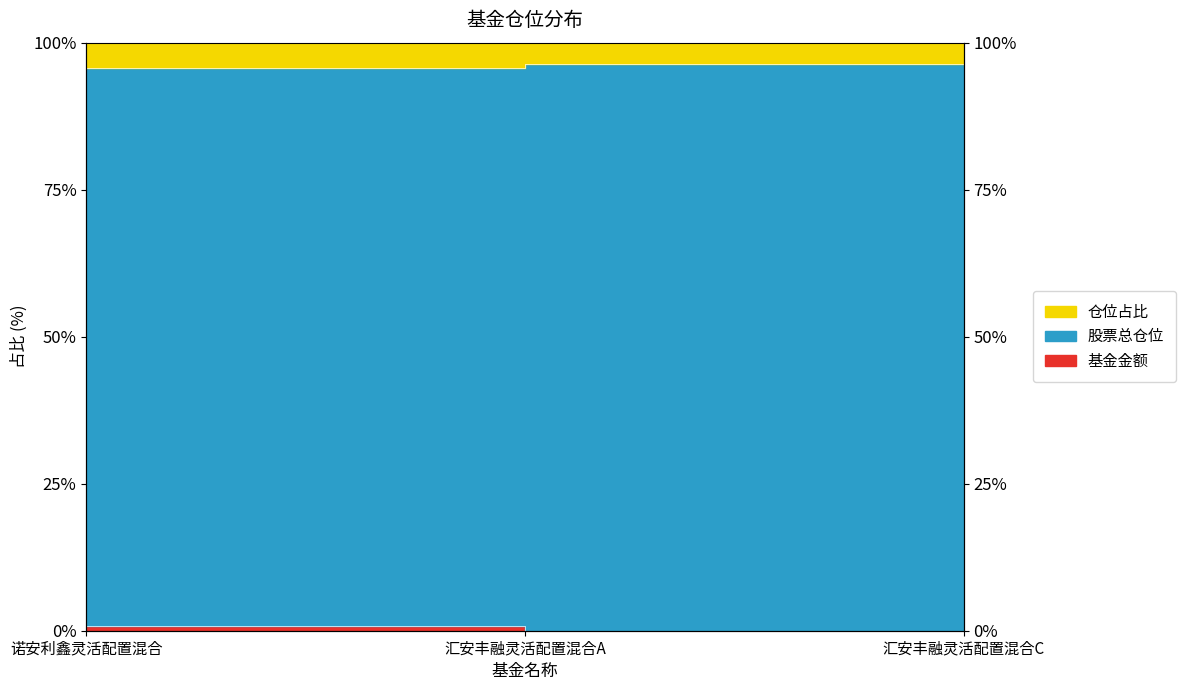

What is the difference between the maximum and minimum values in the 股票总仓位 series?

0.7